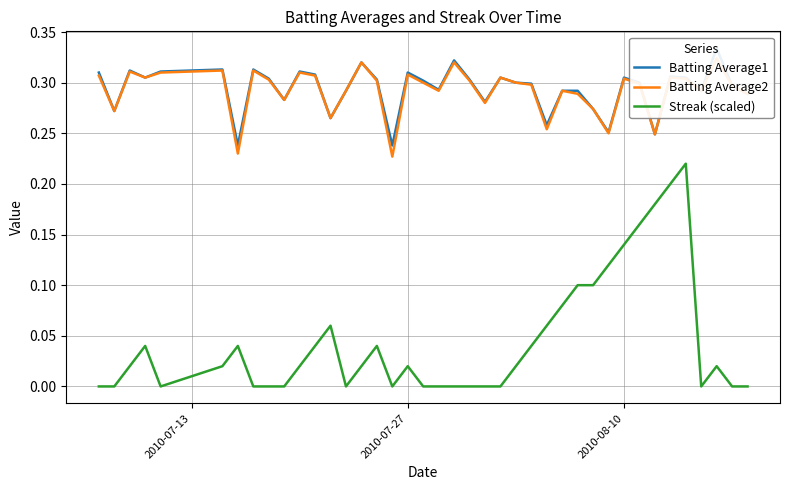

Is it true that Streak (scaled) equals 0.1 at 38?

False